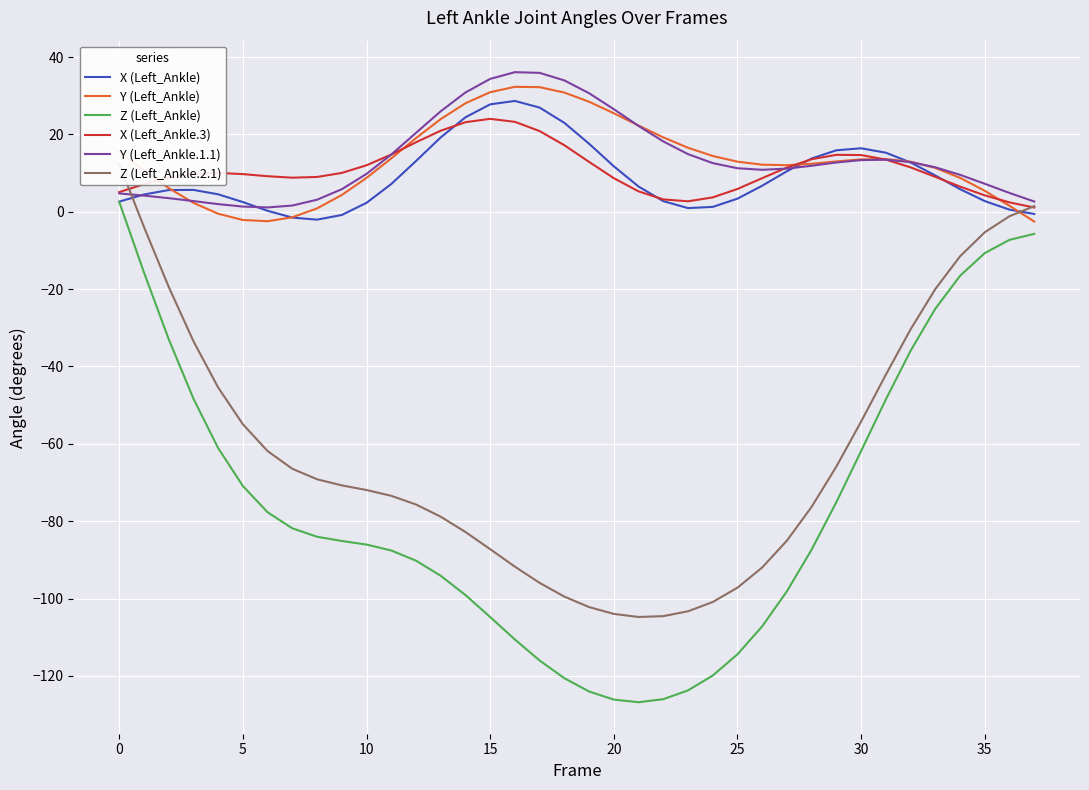

Which series has the widest spread of values?

Z (Left_Ankle)